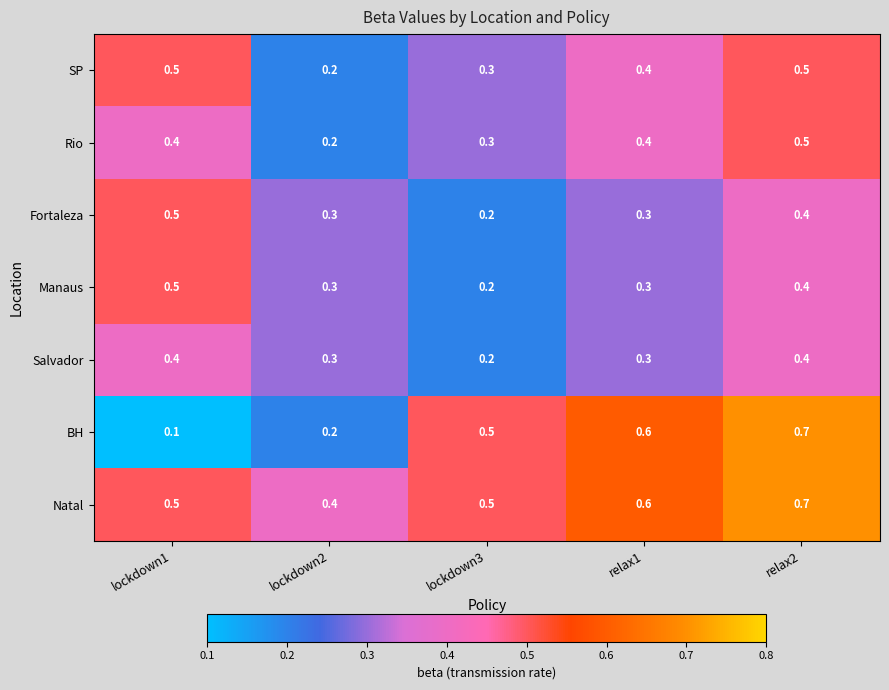

Count the number of categories in the chart.

5